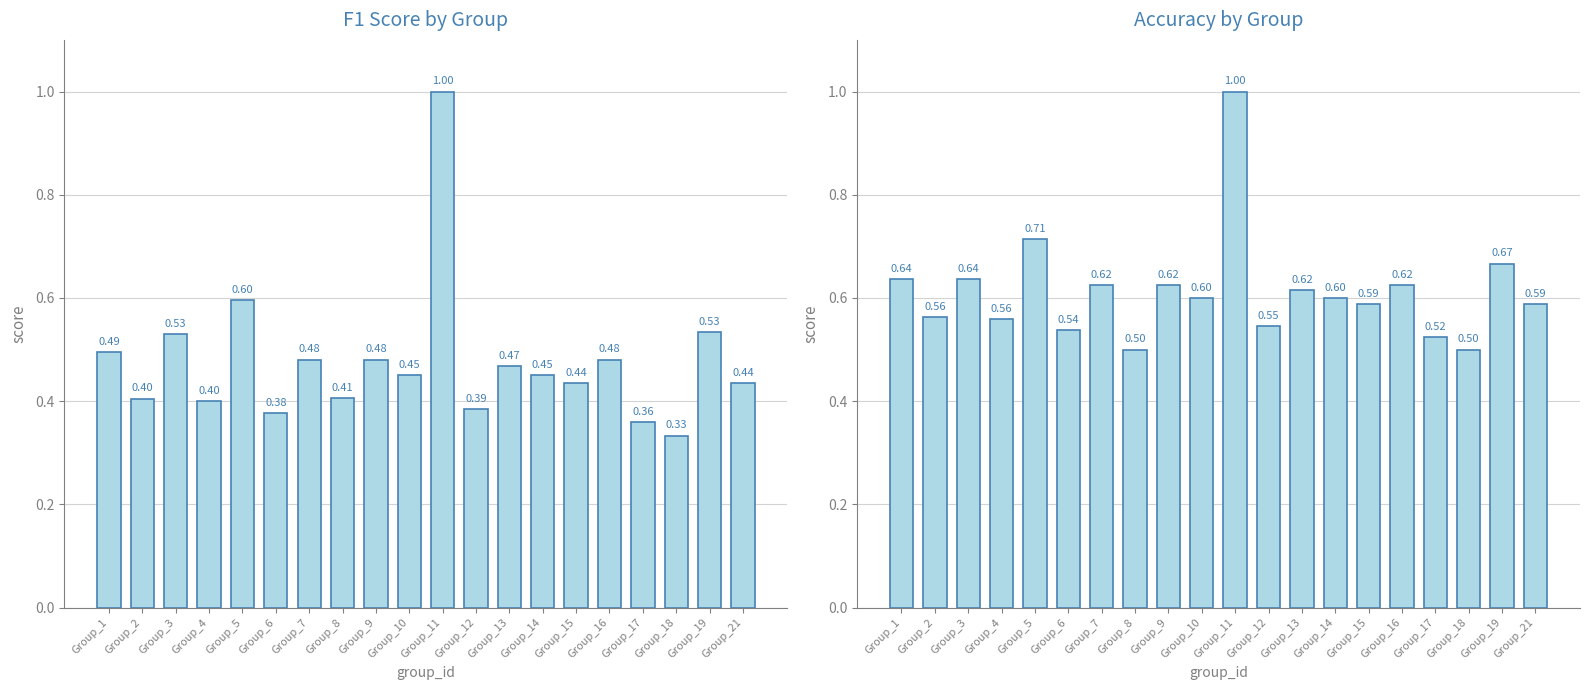

Which series has the largest total across all categories?

accuracy